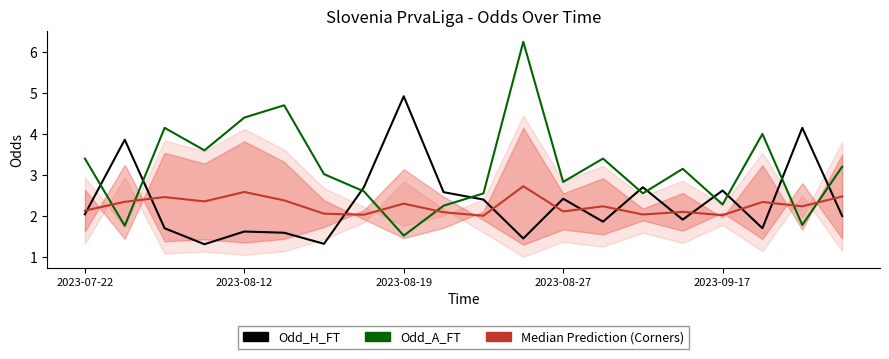

What are all the series names shown in the legend?

Odd_H_FT, Odd_A_FT, Median Prediction (Corners)